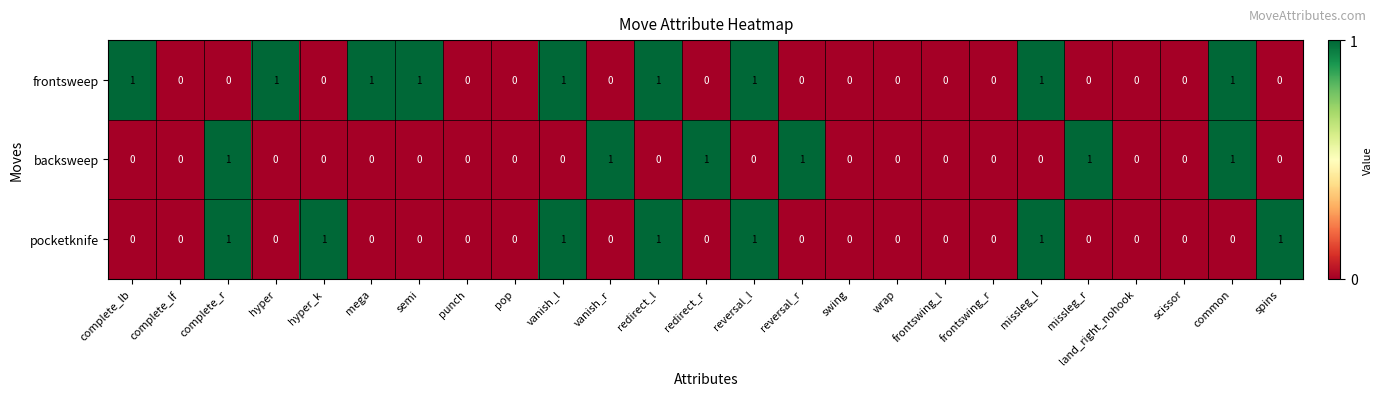

Rank the series by their average value, from lowest to highest.

backsweep, pocketknife, frontsweep